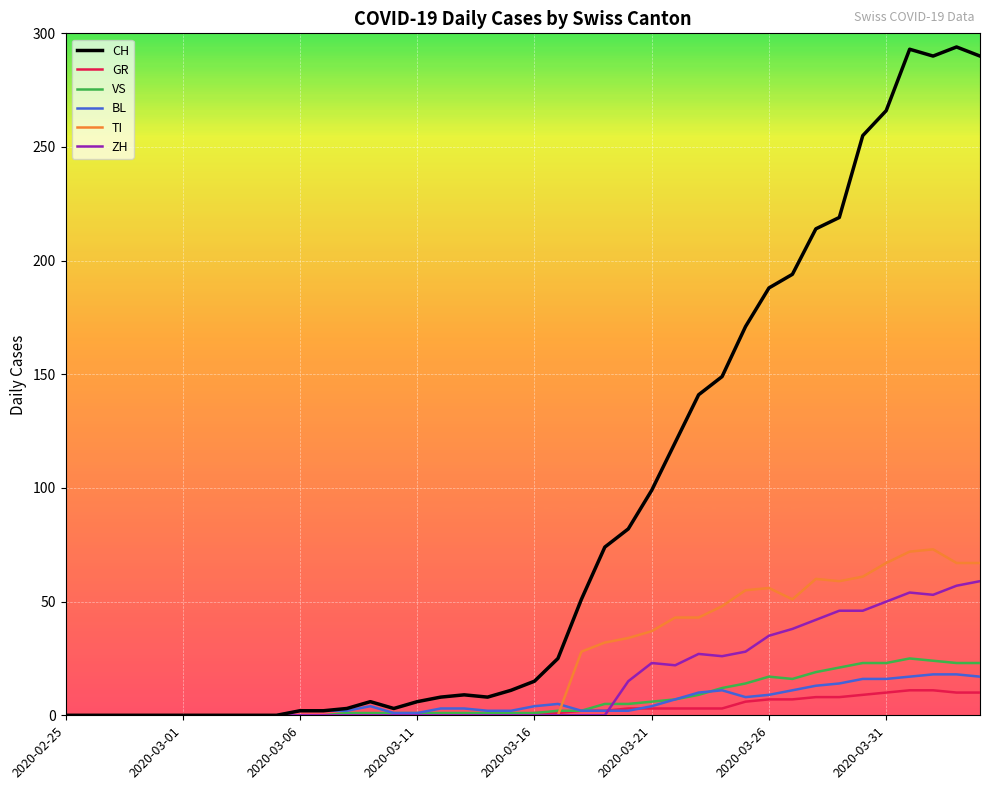

Does the chart have visible grid lines?

Yes